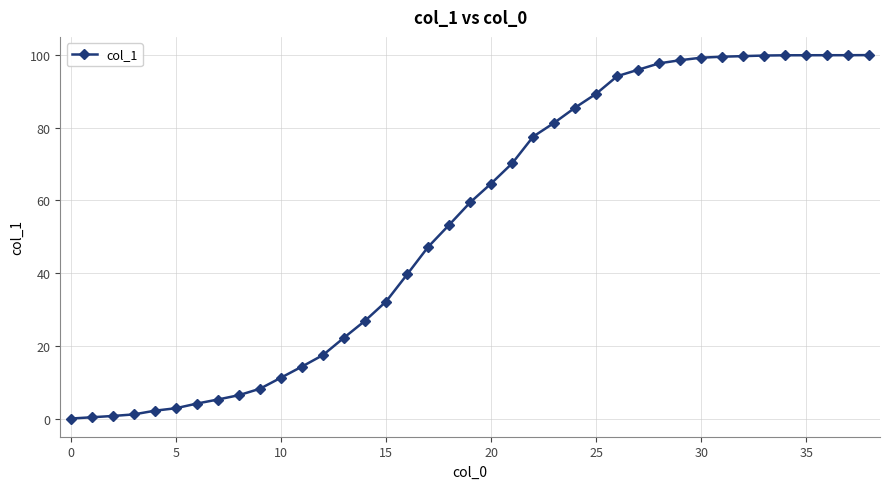

Count the number of categories in the chart.

39